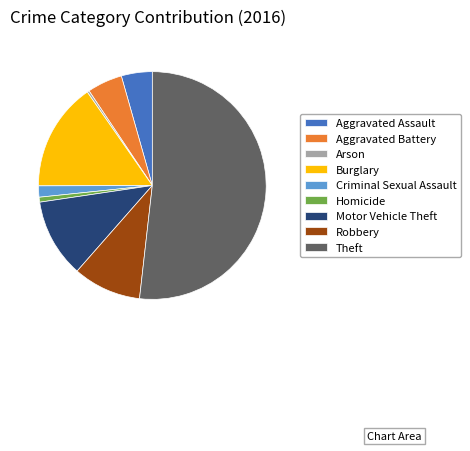

Combined, do Theft and Robbery account for over 50%?

Yes